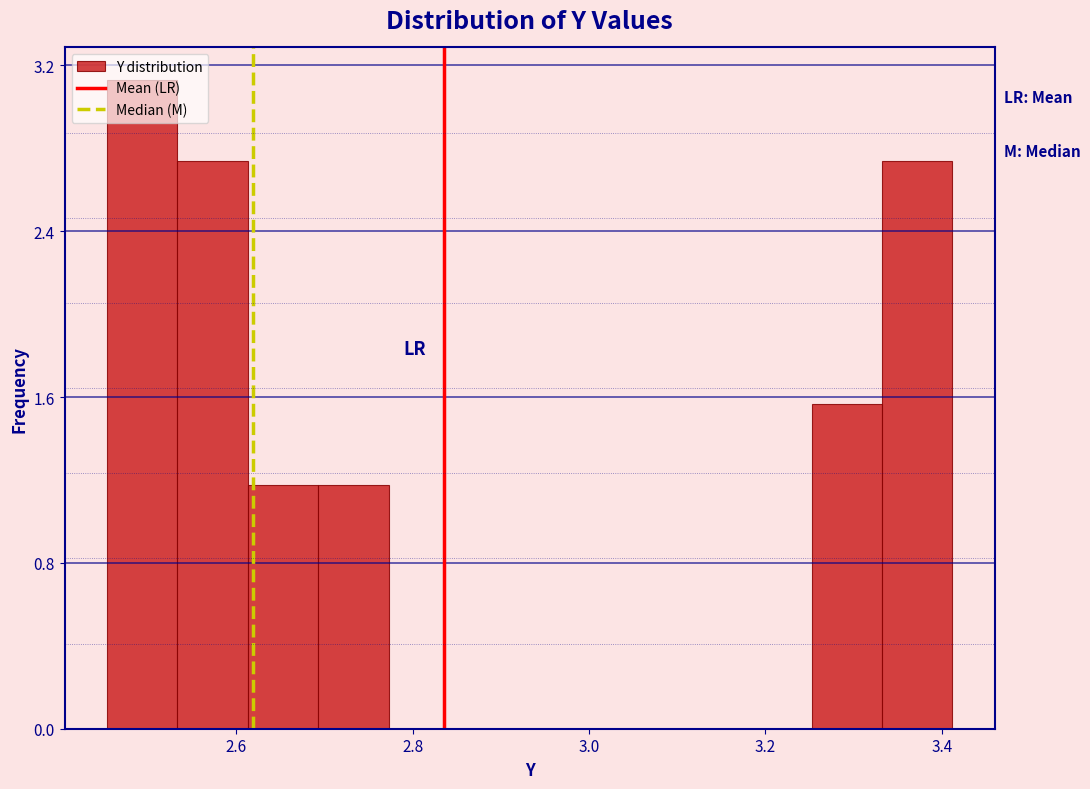

Read against the x-axis, roughly where is the centre of the tallest bar?

2.50